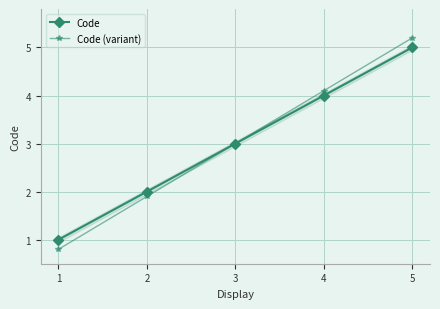

Is this an area chart (filled region under the line)?

No